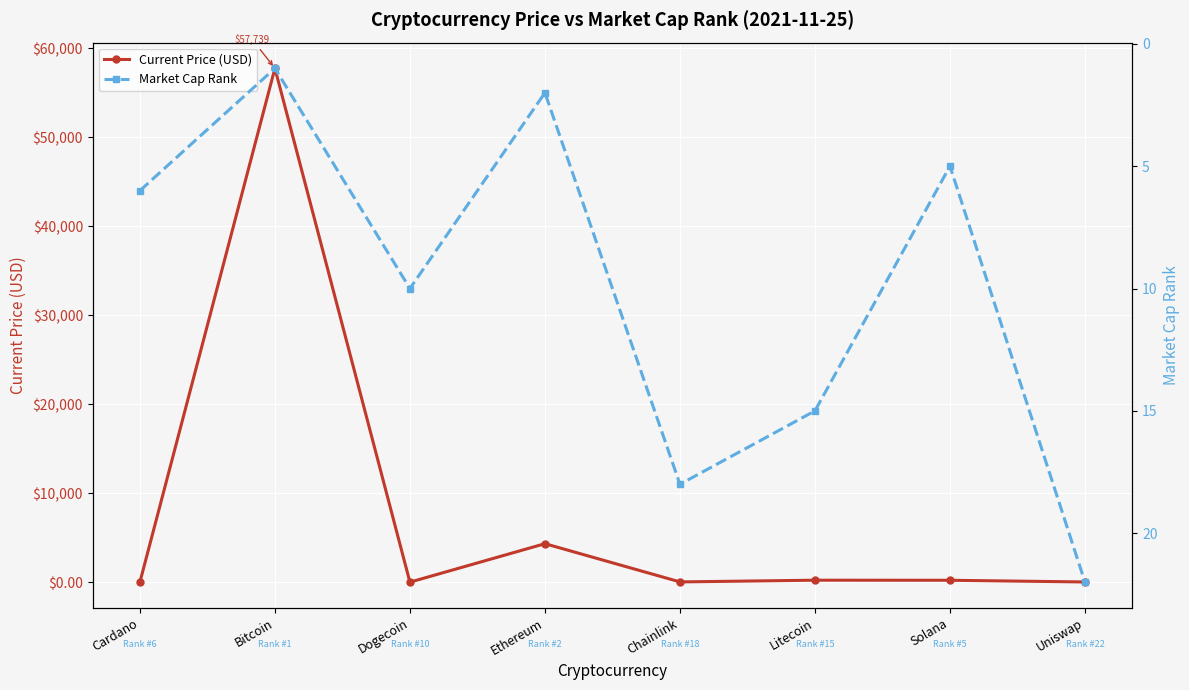

List the series in order of their peak value, highest first.

Current Price (USD), Market Cap Rank